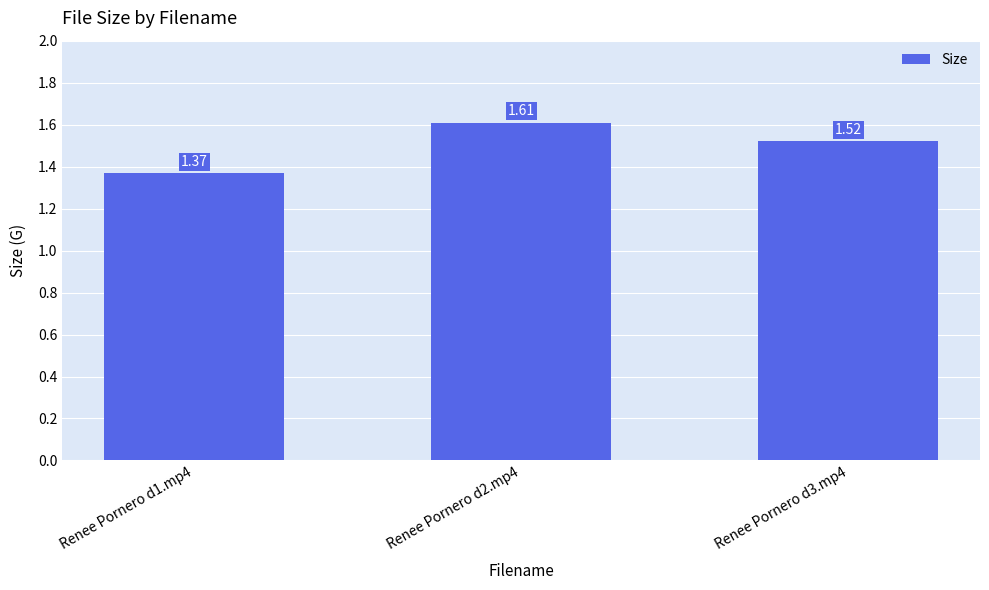

What is the difference between the maximum and minimum values?

0.2